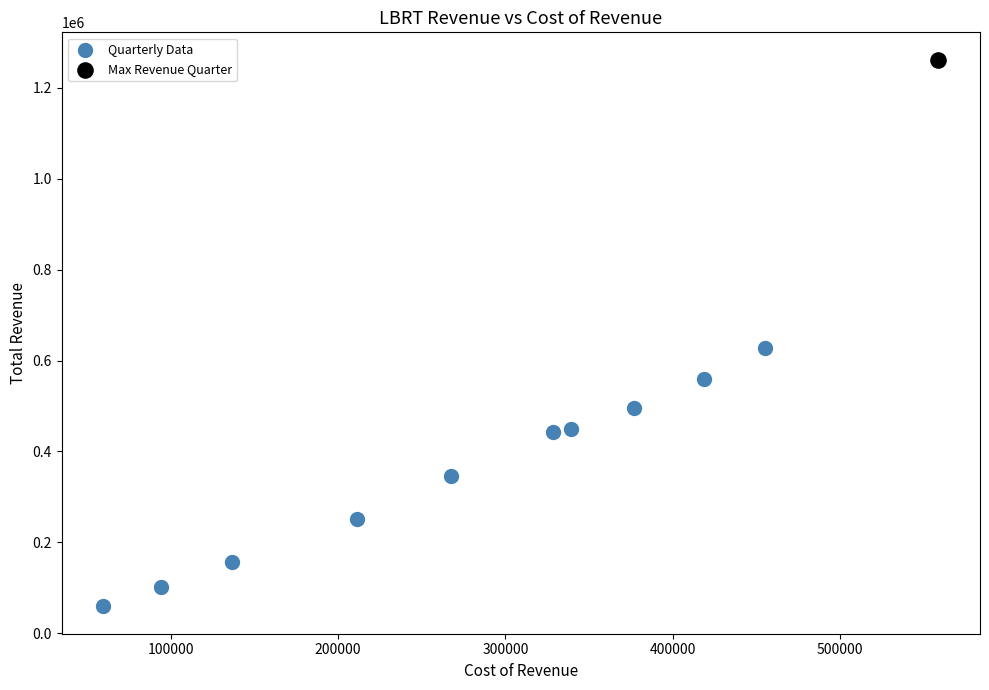

What are all the series names shown in the legend?

Quarterly Data, Max Revenue Quarter